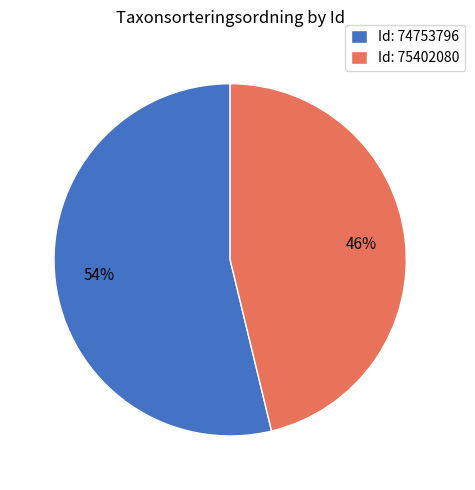

To the nearest percent, what is the difference between the largest and smallest slice percentages?

8%